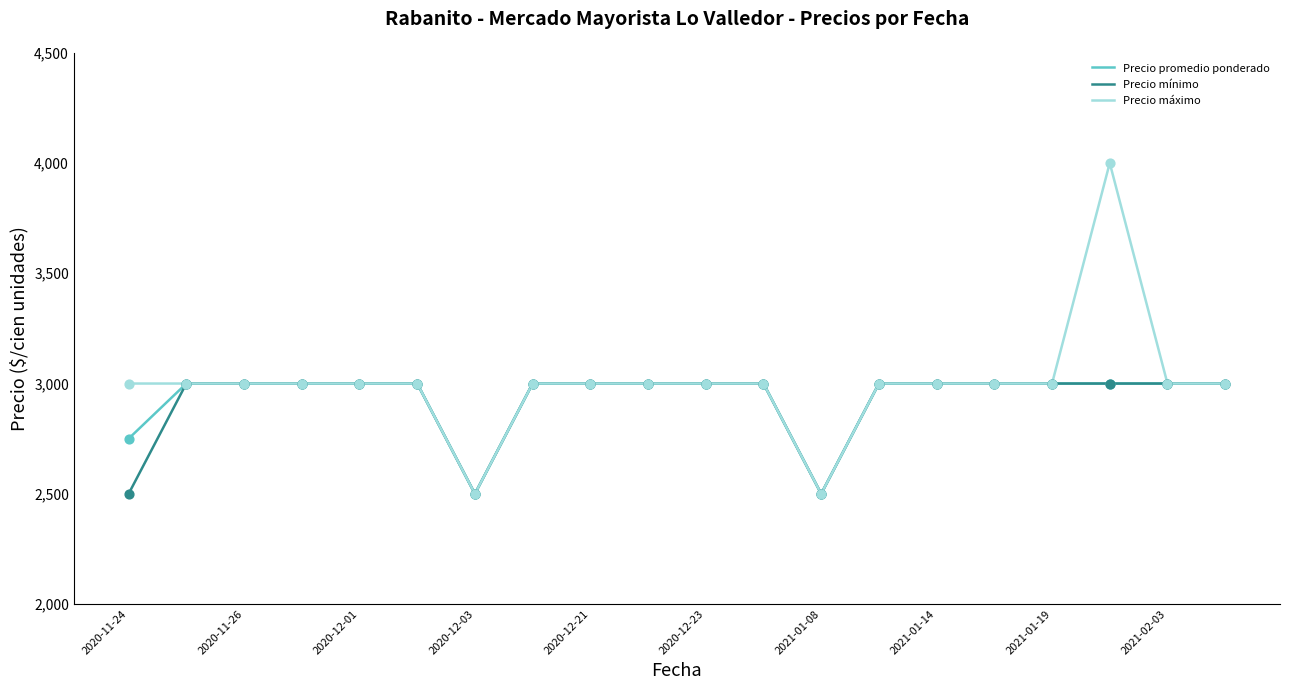

Which series has the widest spread of values?

Precio máximo